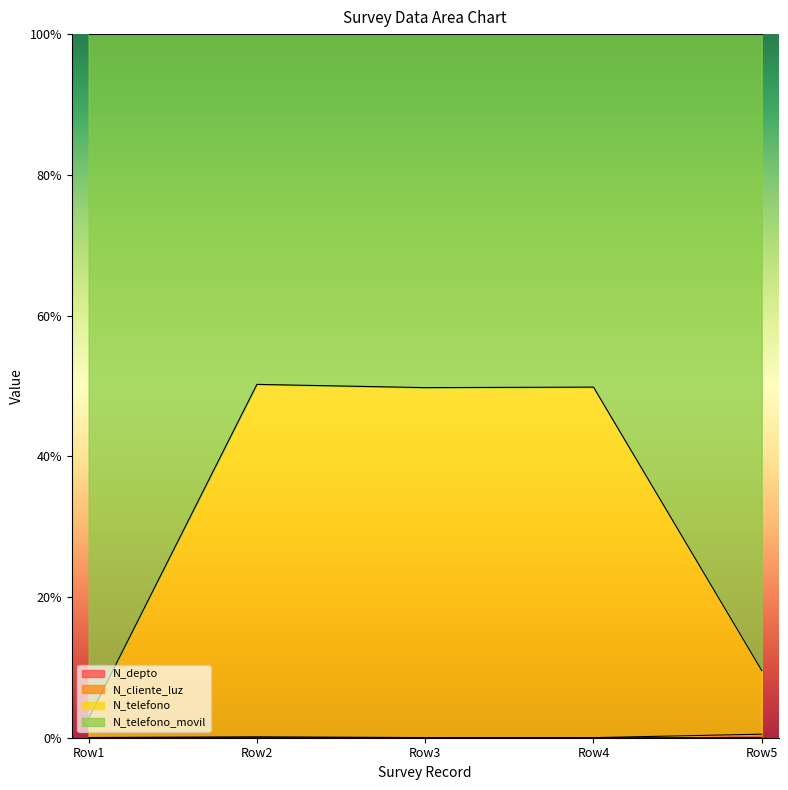

Between Row4 and Row5, which series saw the biggest shift?

N_telefono